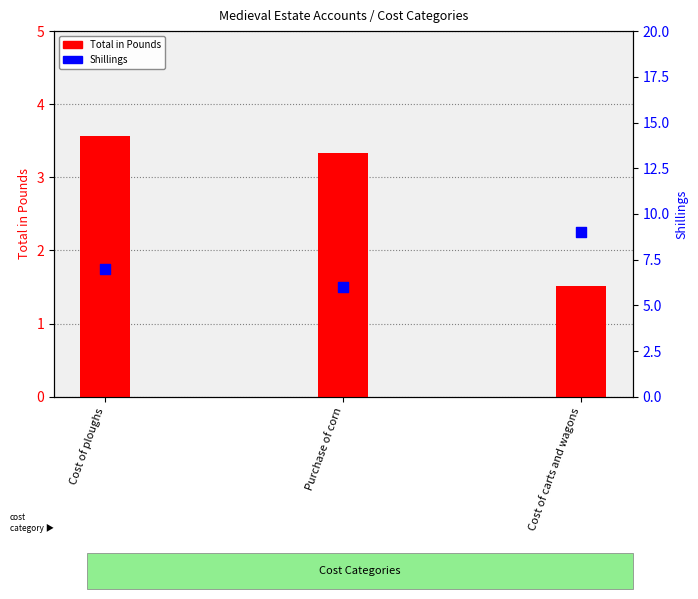

Is the value of Total in Pounds at Cost of carts and wagons greater than the value of Shillings at Cost of ploughs?

No